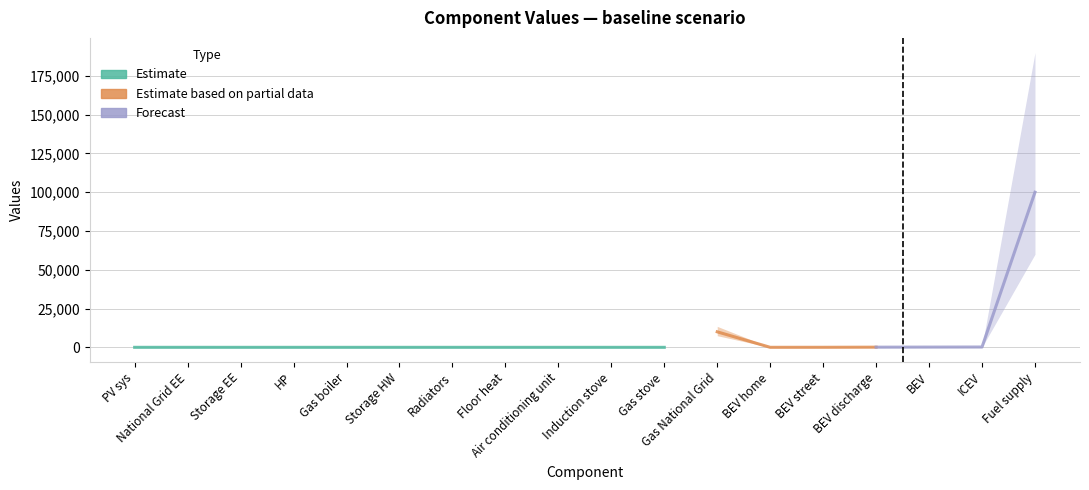

What is the value of the 12th point from the left?

9999